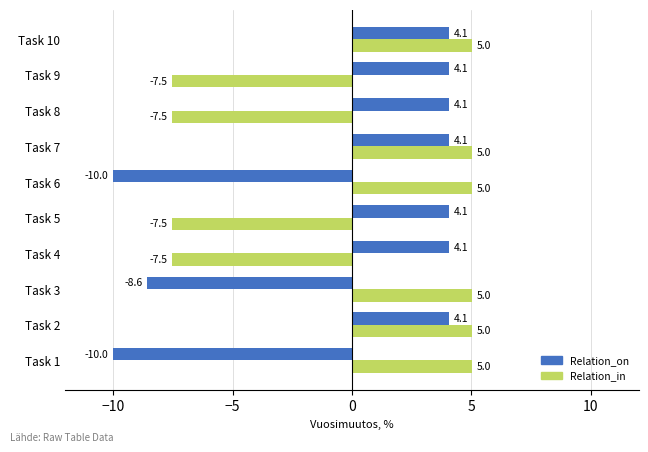

What is the approximate value of Relation_on at Task 10?

4.1